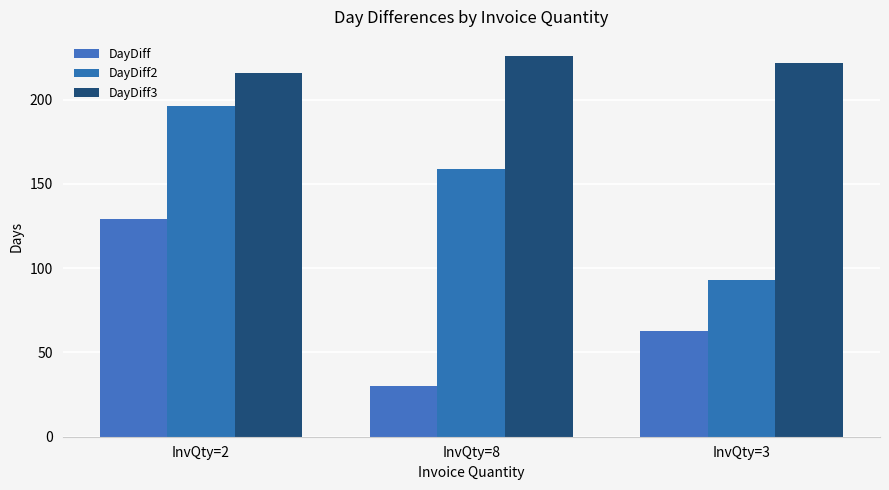

What is the difference between the highest and lowest values at InvQty=3?

159